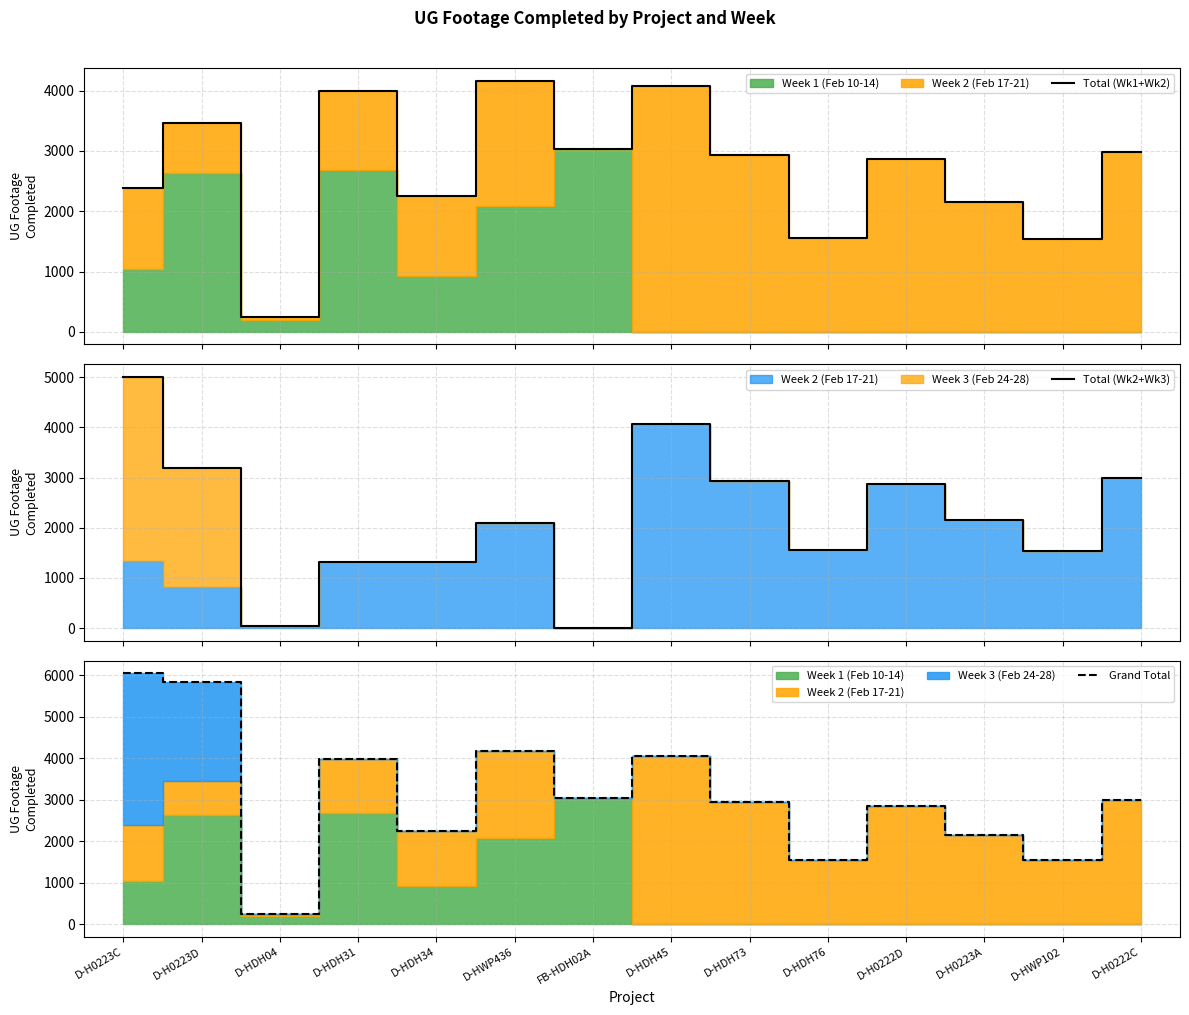

True or false: Total (Wk2+Wk3) and Grand Total cross at least once.

False